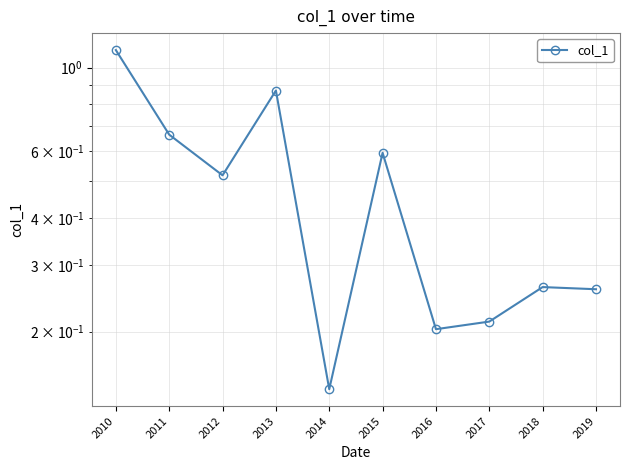

How many lines are shown in the chart?

1